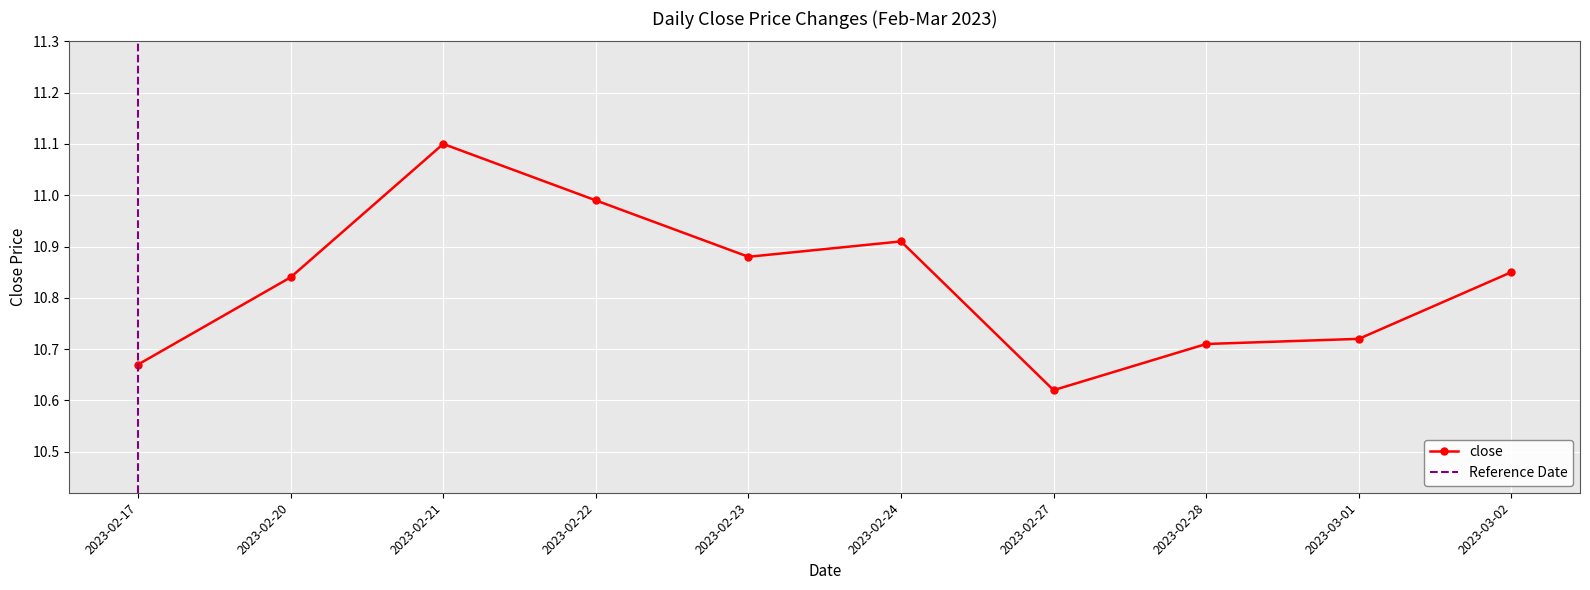

What position from the left is 2023-02-27?

7